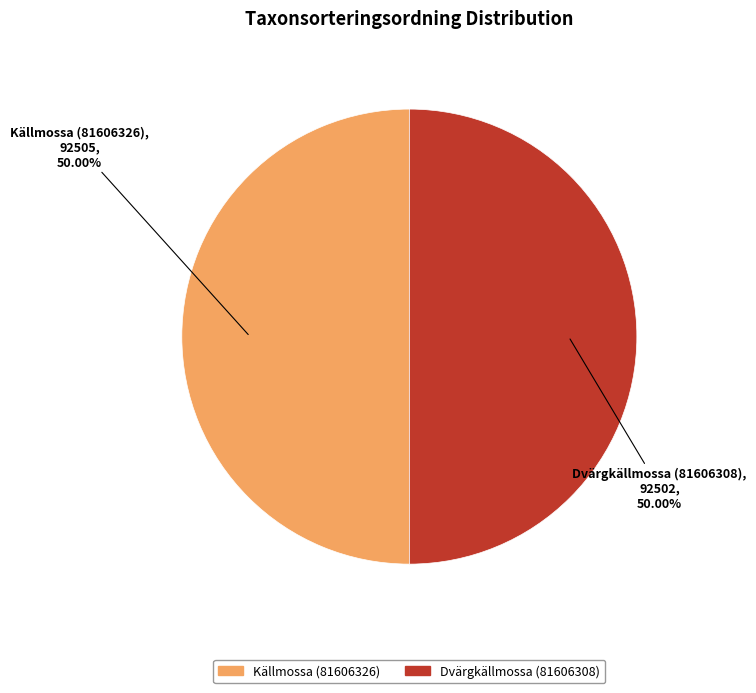

Count the number of slices in the pie.

2